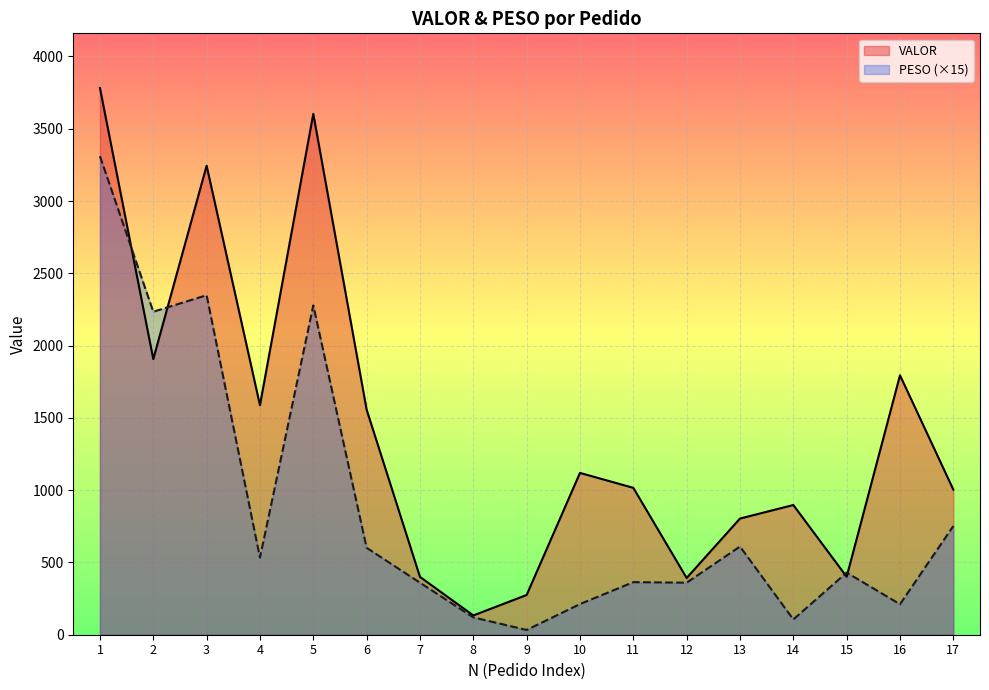

At how many categories does at least one series exceed 2404?

3